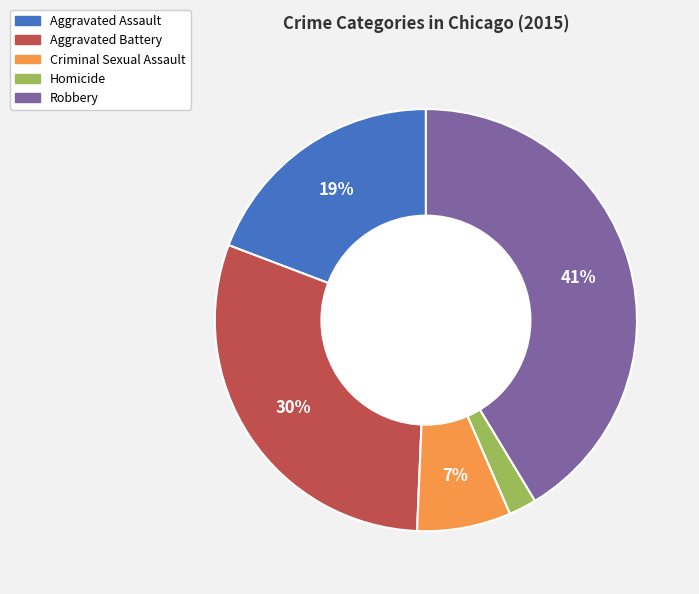

Combined, do Robbery and Criminal Sexual Assault account for over 50%?

No